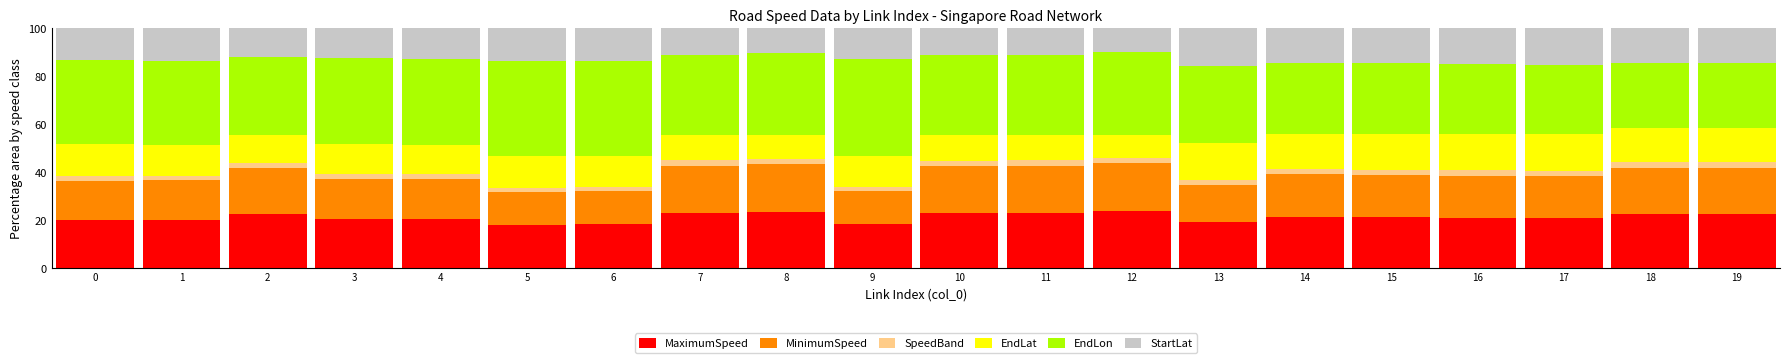

What is the total value across all series at 18?

100.0